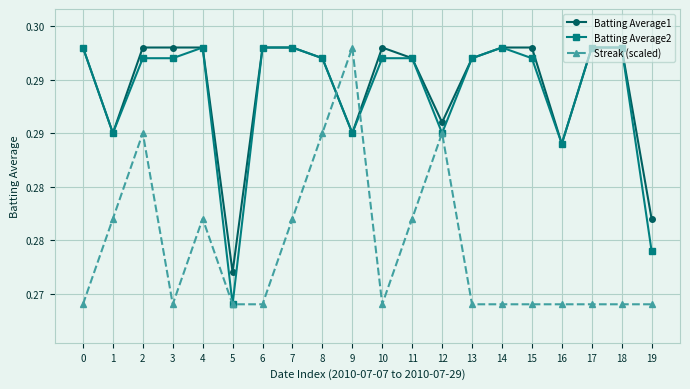

The value of Batting Average1 at 16 is 0.2. True or false?

False